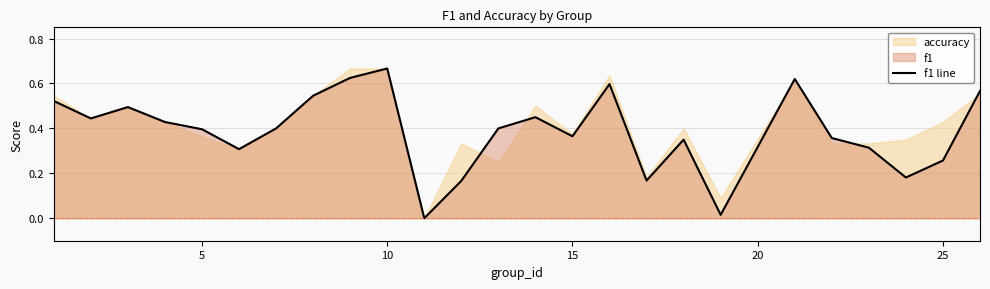

True or false: f1 line has a value of 0.3 at 10.

False